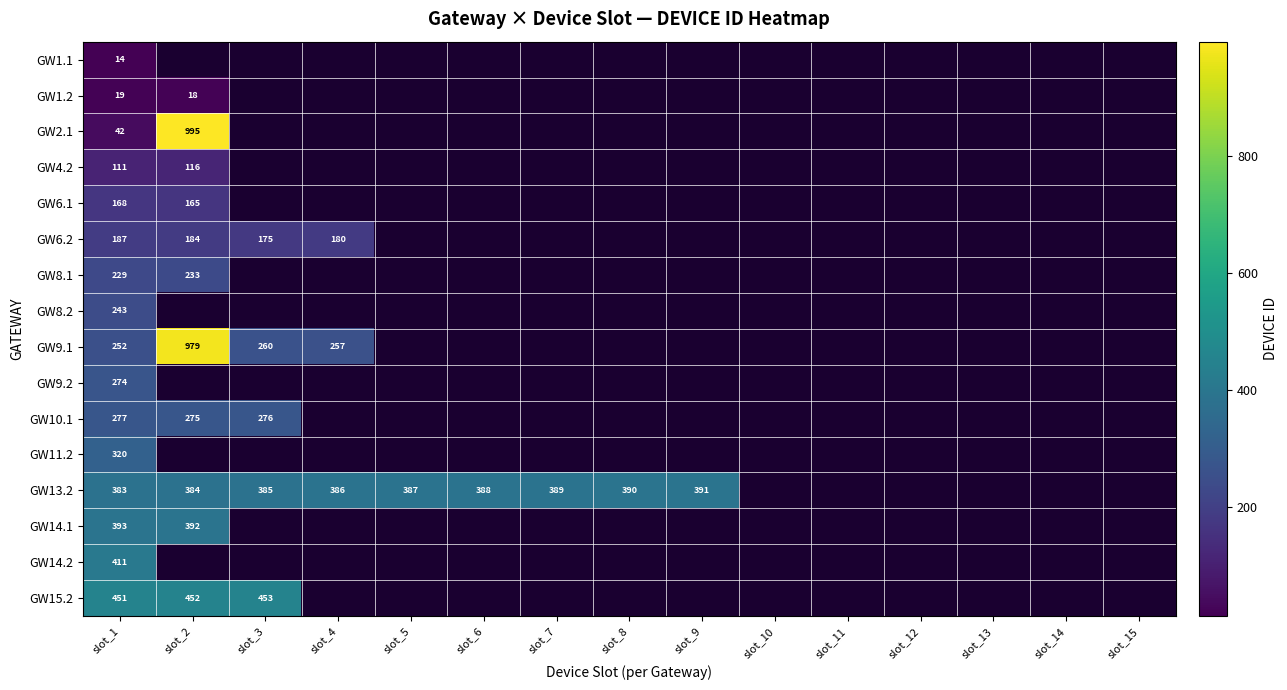

At how many categories does at least one series exceed 943?

1